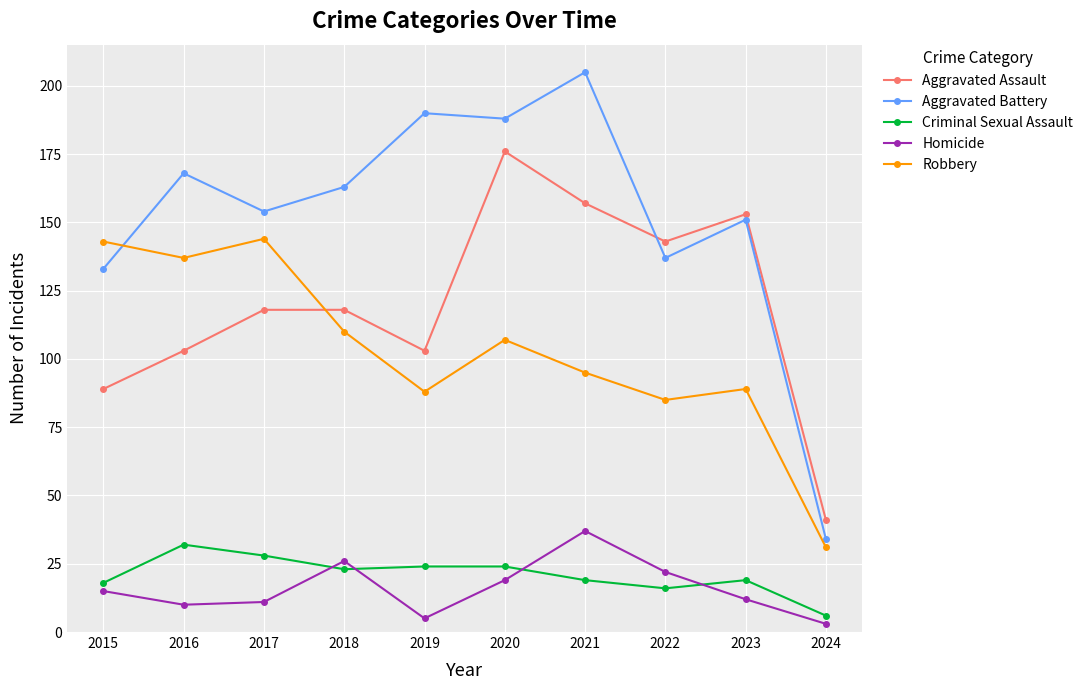

True or false: Robbery and Aggravated Battery intersect in this chart.

True